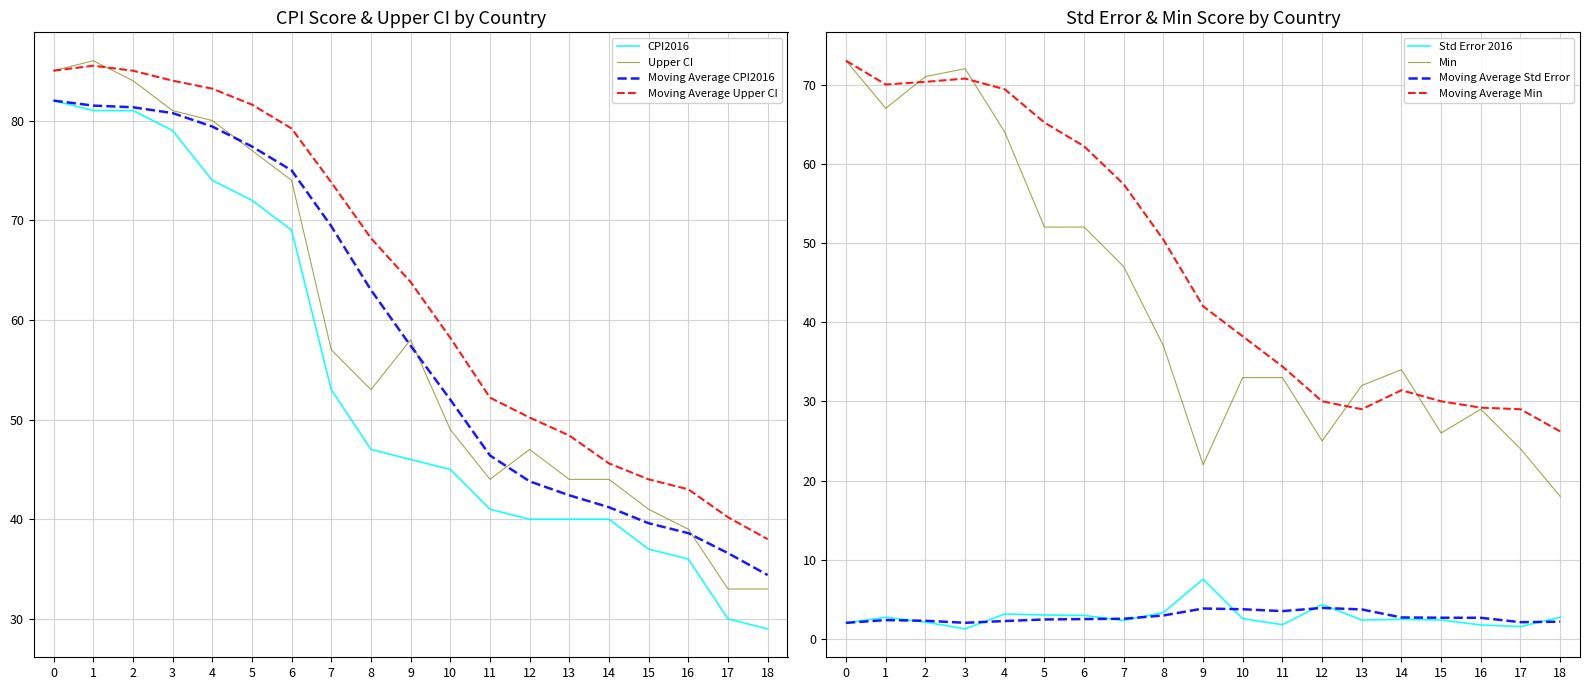

What is the maximum value shown in the chart?

86.0